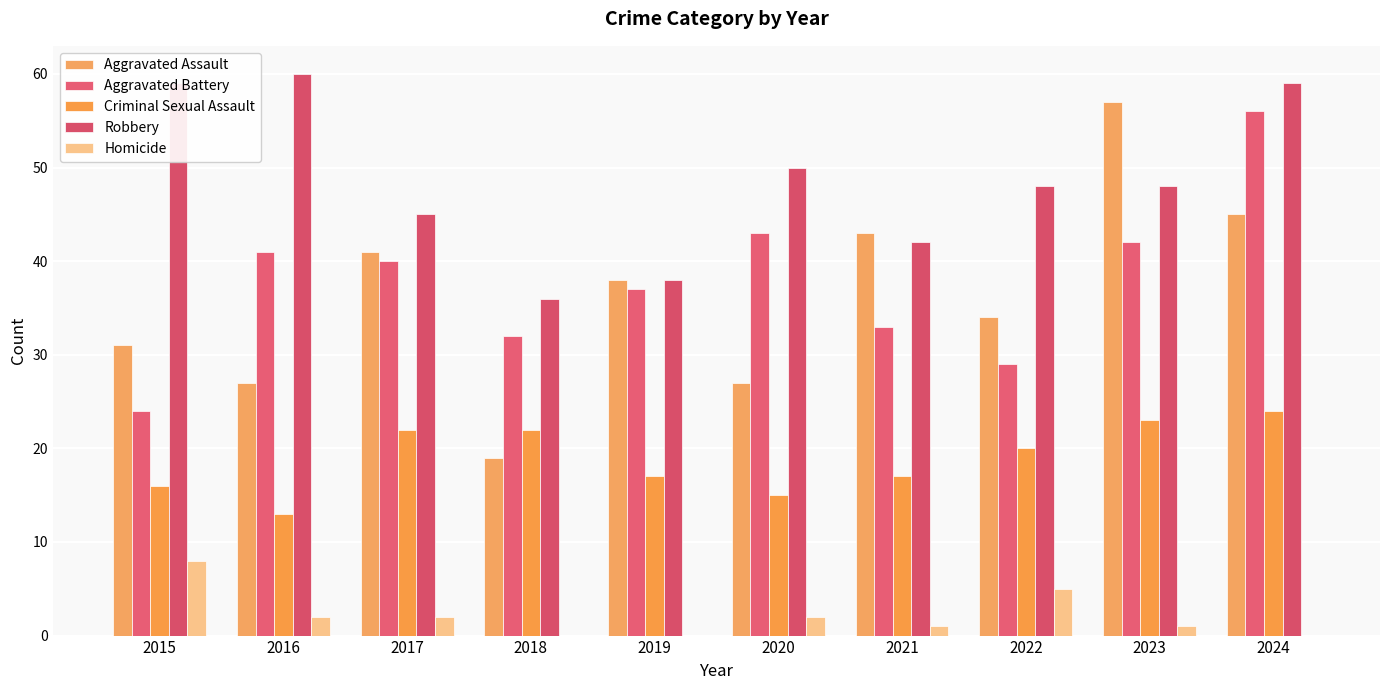

Is it true that Aggravated Assault equals 68 at 2024?

False